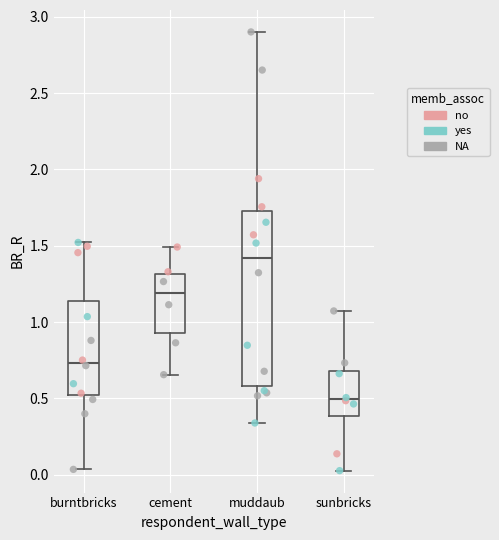

Comparing the boxes themselves (not the whiskers), which one is the tallest?

muddaub